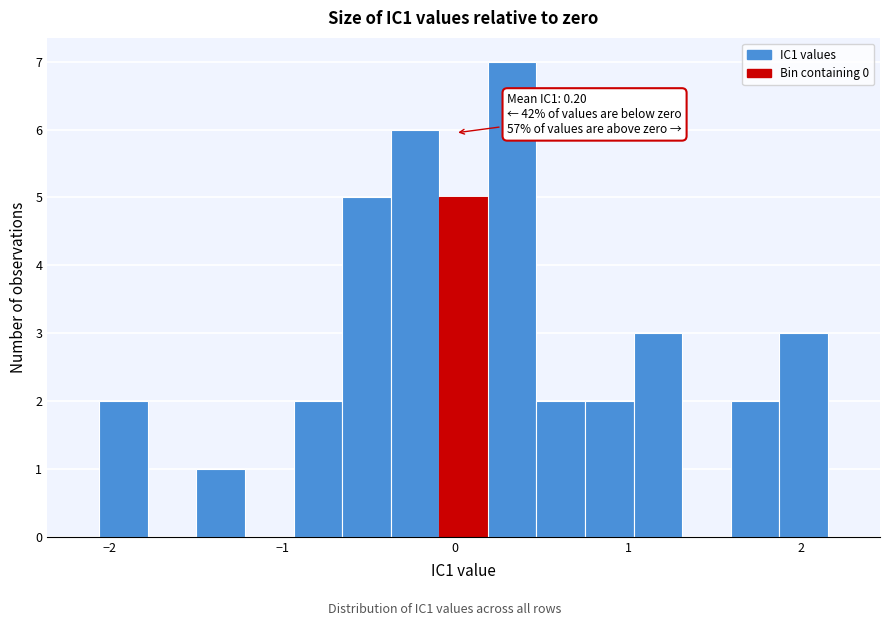

Read against the x-axis, roughly where is the centre of the tallest bar?

0.3